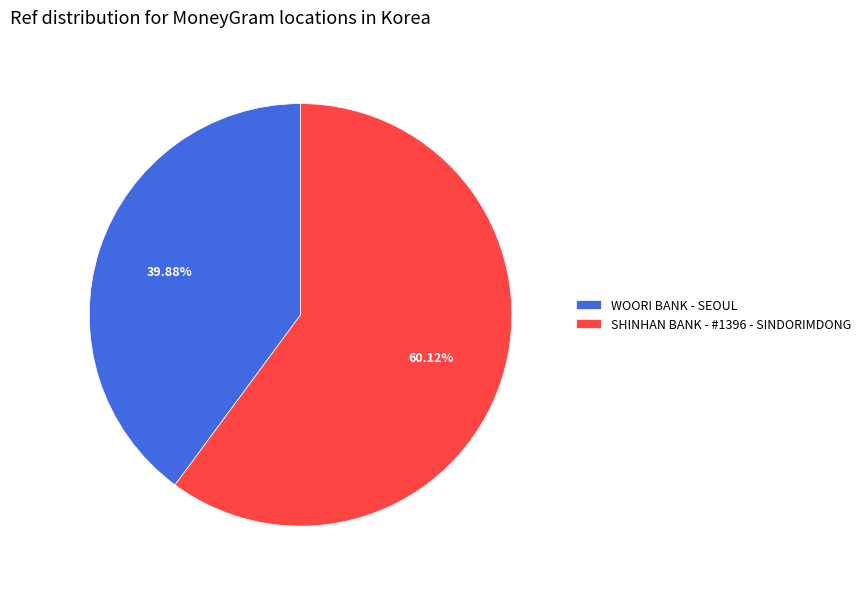

What is the ratio of the value at SHINHAN BANK - #1396 - SINDORIMDONG to the value at WOORI BANK - SEOUL?

1.5